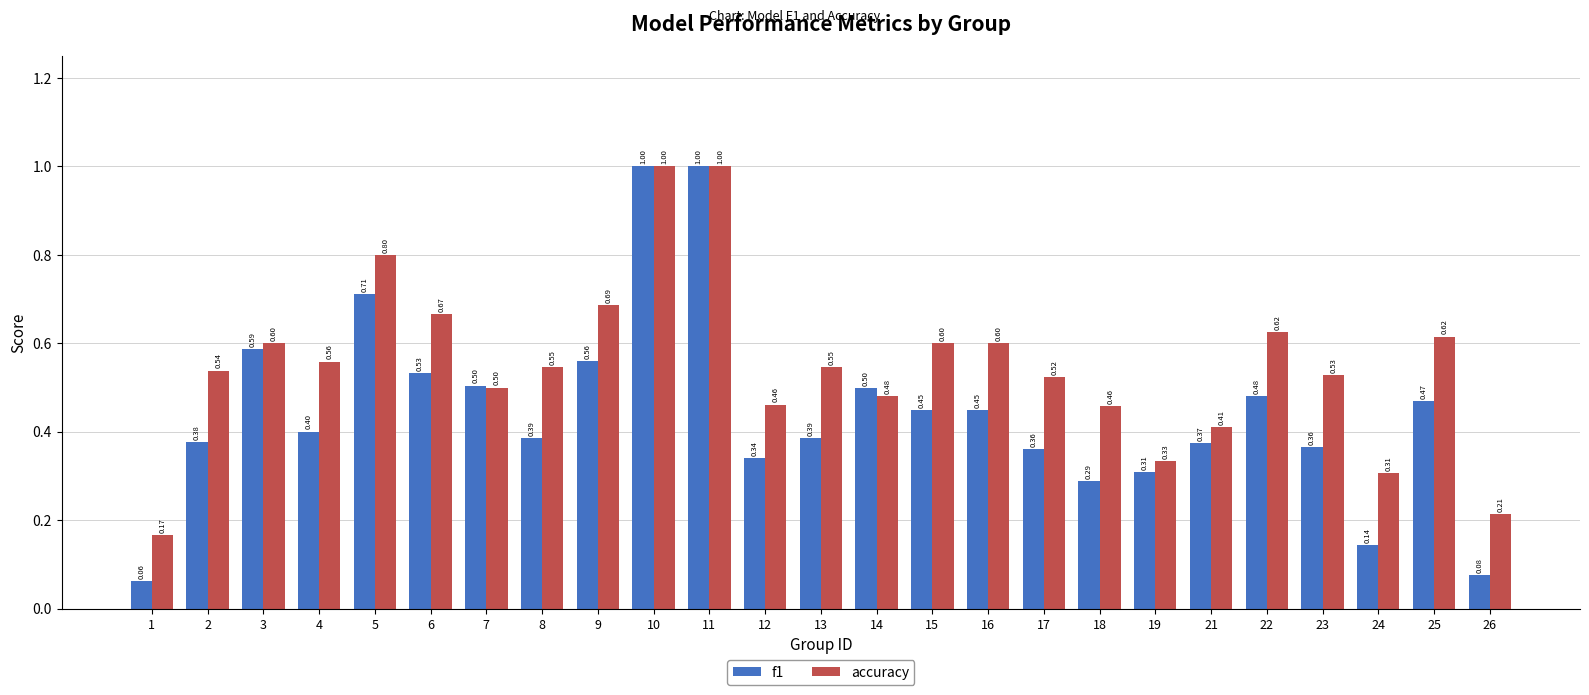

What is the difference between the maximum and minimum values in the f1 series?

0.9